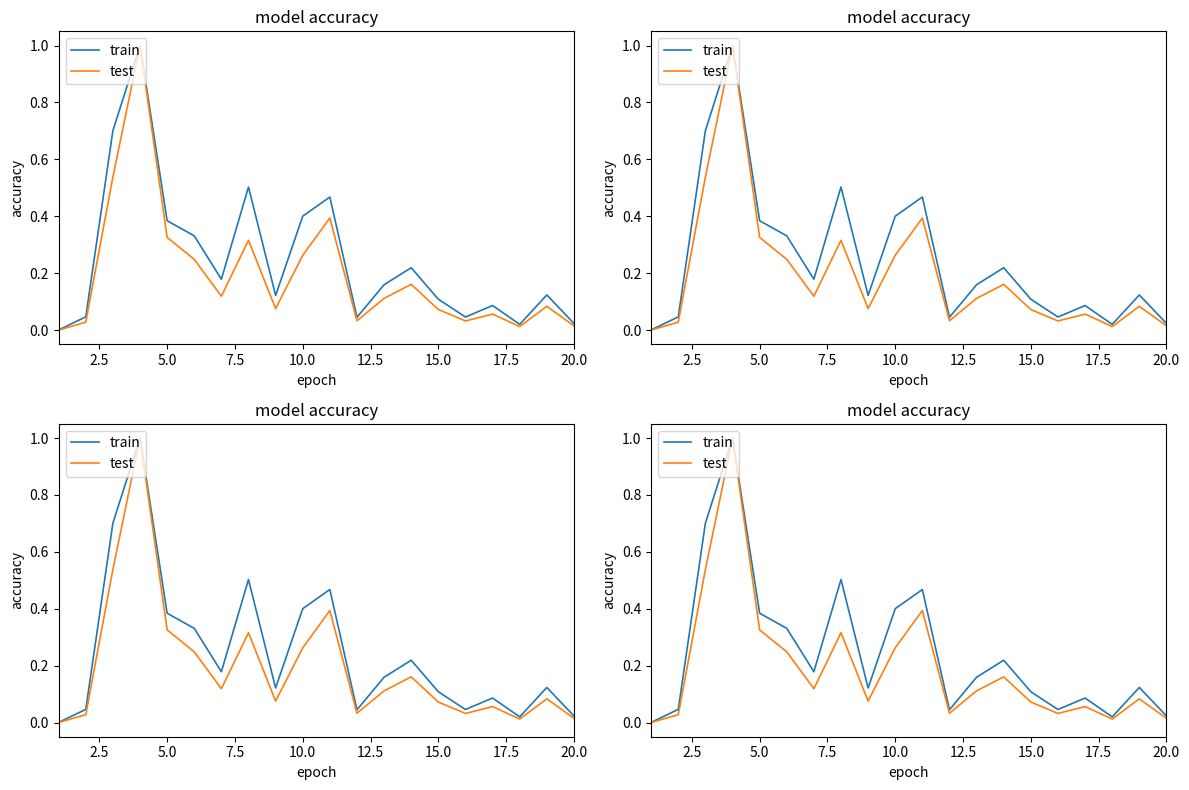

True or false: train and test intersect in this chart.

False